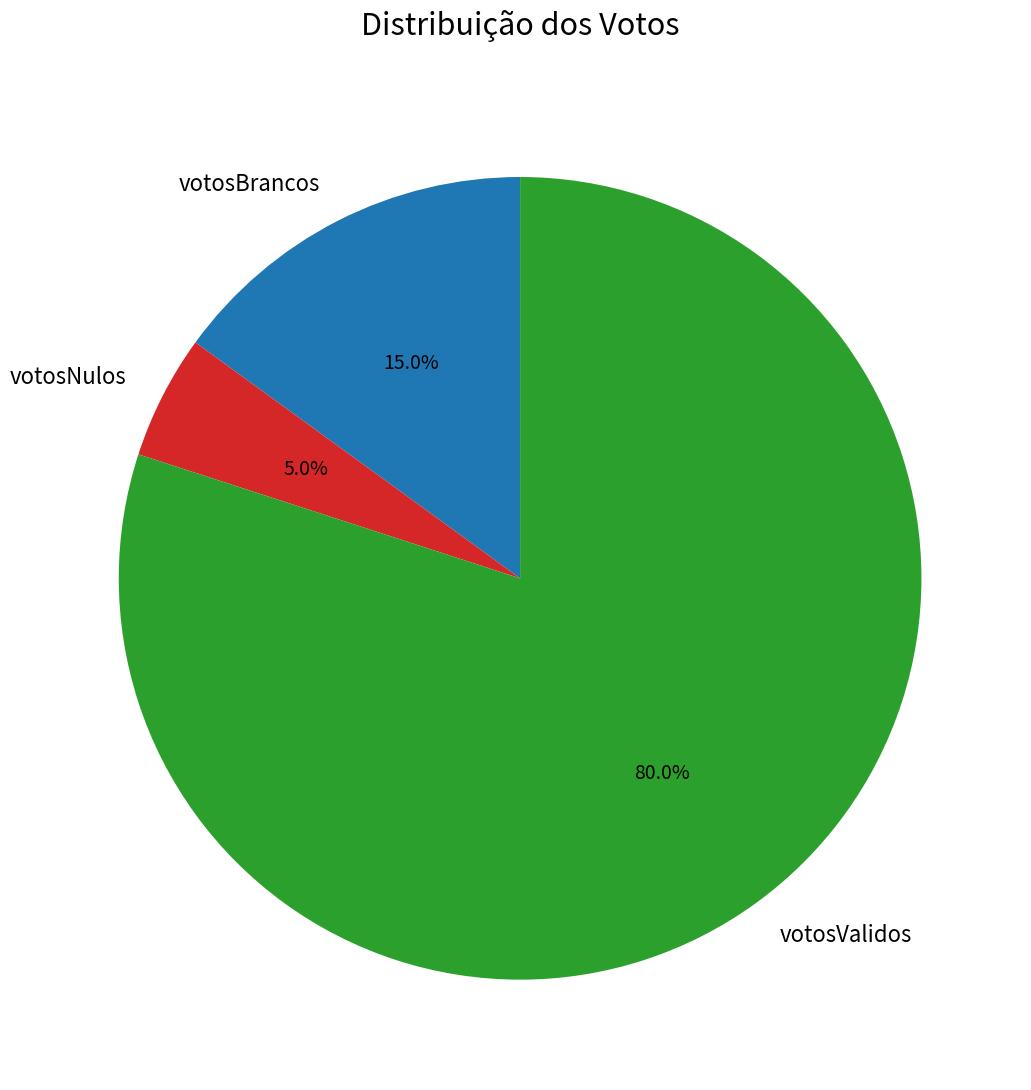

Which slice is the largest?

votosValidos